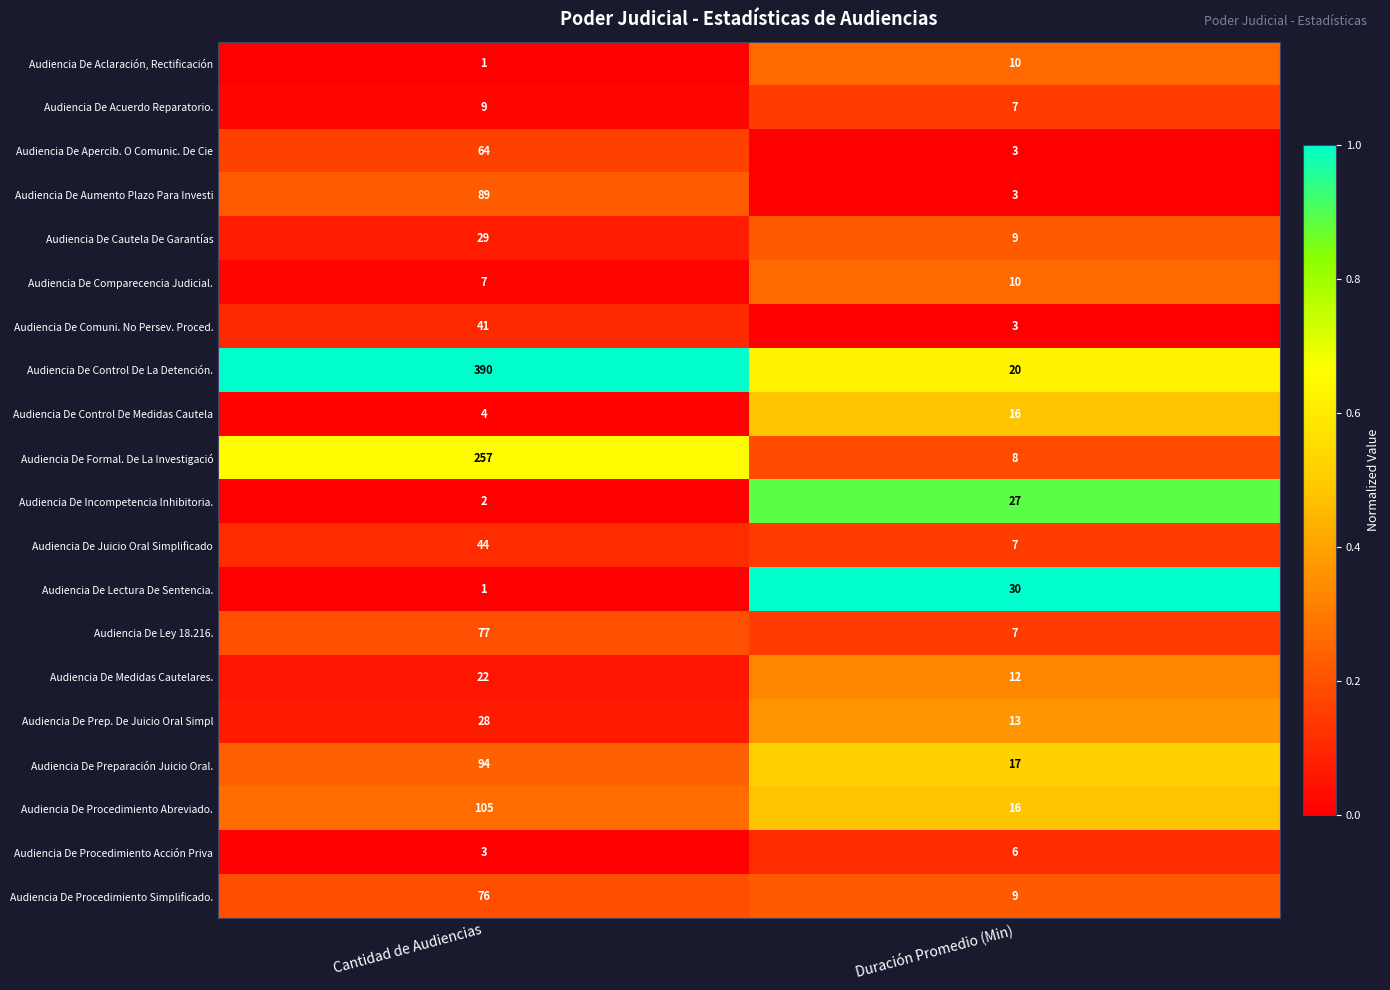

What is the approximate value of Audiencia De Formal. De La Investigació at Duración Promedio (Min), to the nearest 10?

10